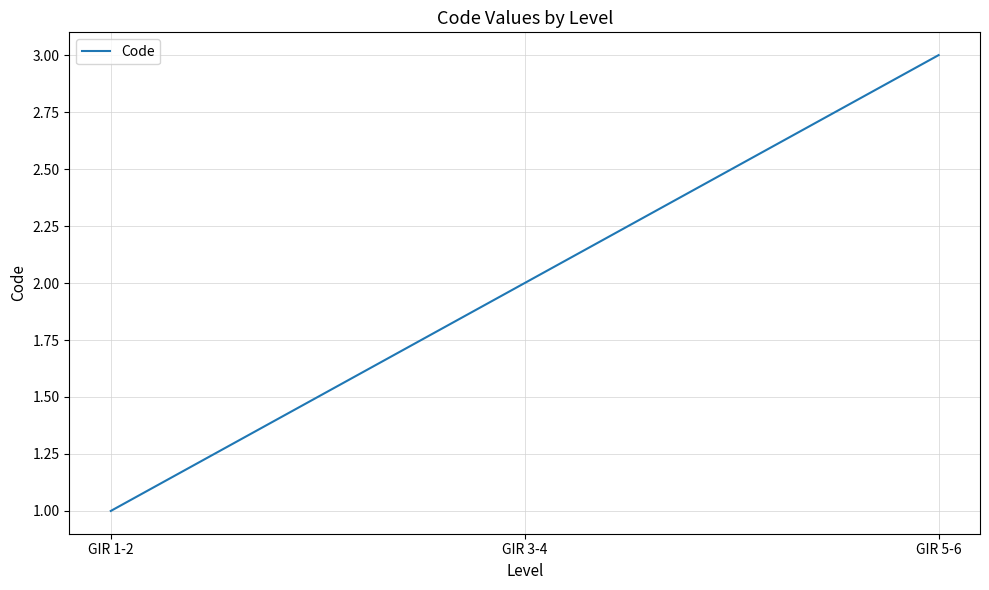

Approximately how many times larger is the value at GIR 3-4 compared to GIR 1-2?

2.0